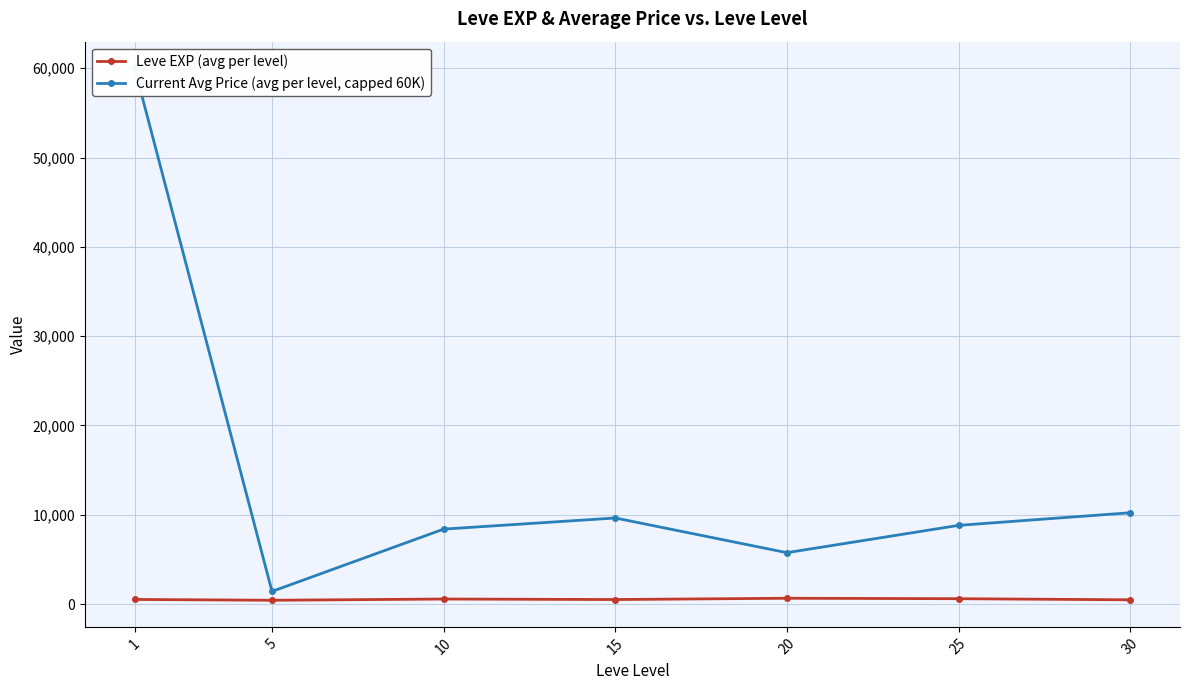

True or false: Current Avg Price (avg per level, capped 60K) has a value of 8395.4 at 10.

True